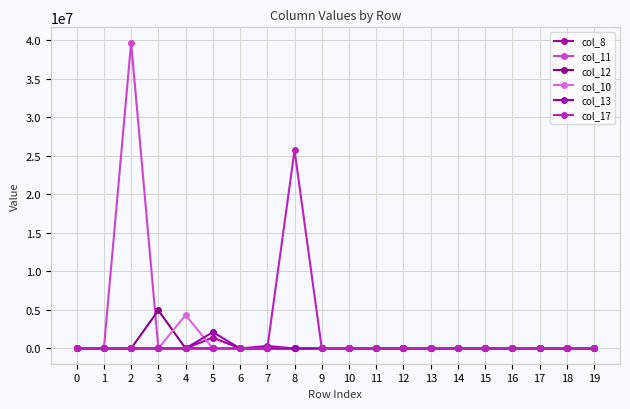

At which category is the sum across all series the highest?

2